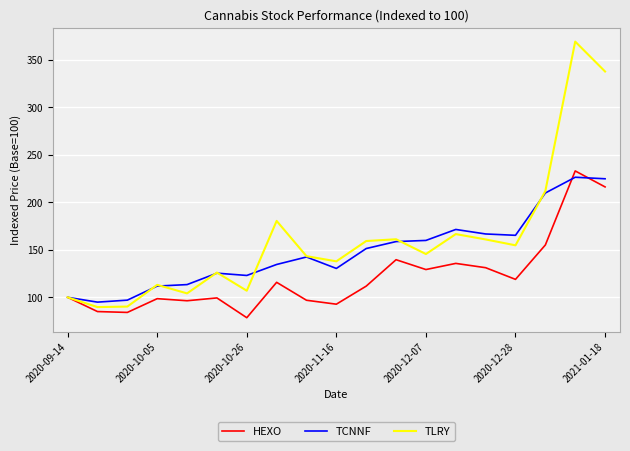

What is the maximum value for TCNNF?

226.3